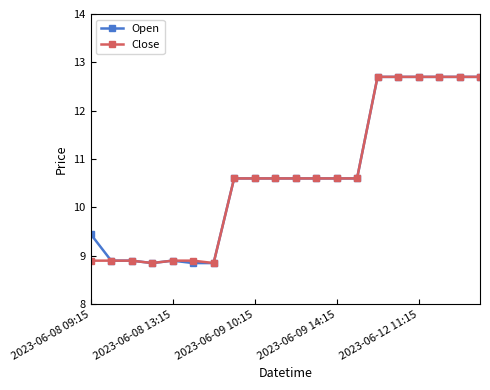

What is the minimum value shown in the chart?

8.9